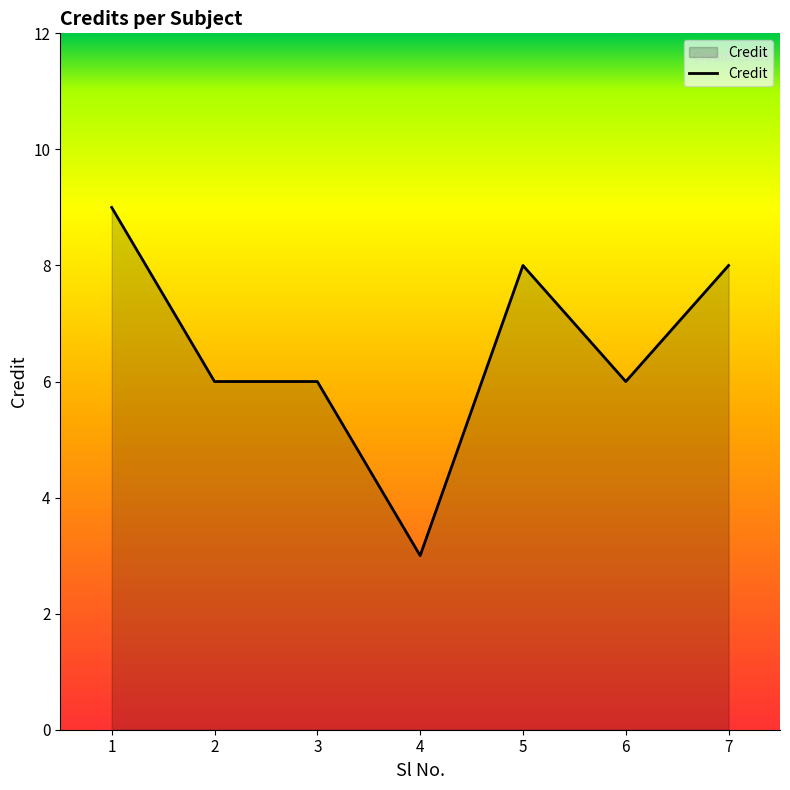

At which category does the chart reach its minimum across all series?

4